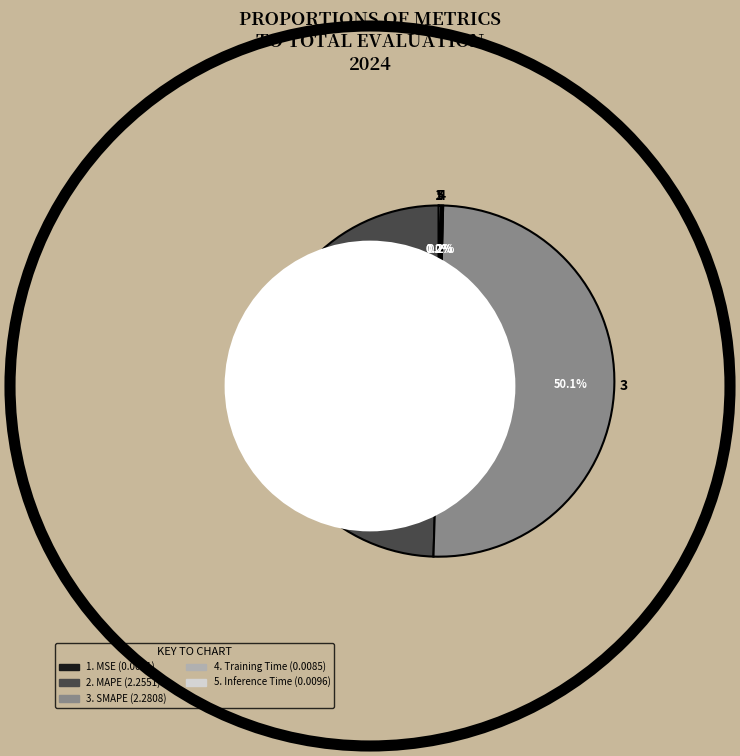

What is the smallest slice in the pie chart?

MSE